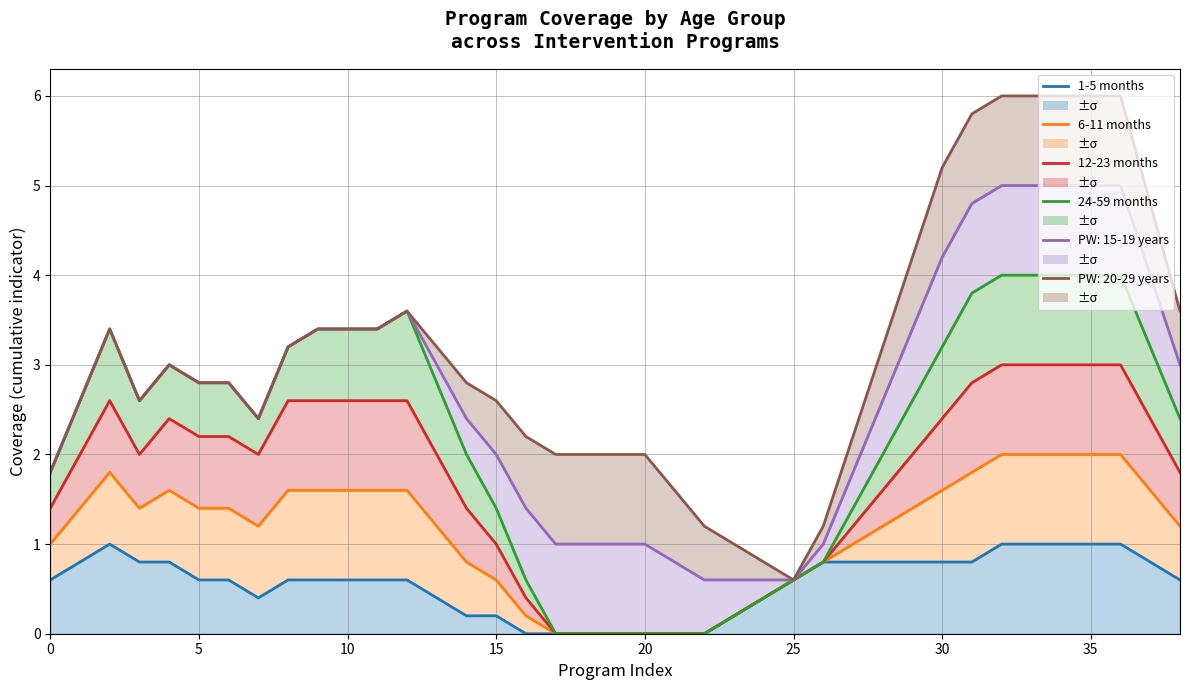

True or false: 6-11 months and 12-23 months cross at least once.

False